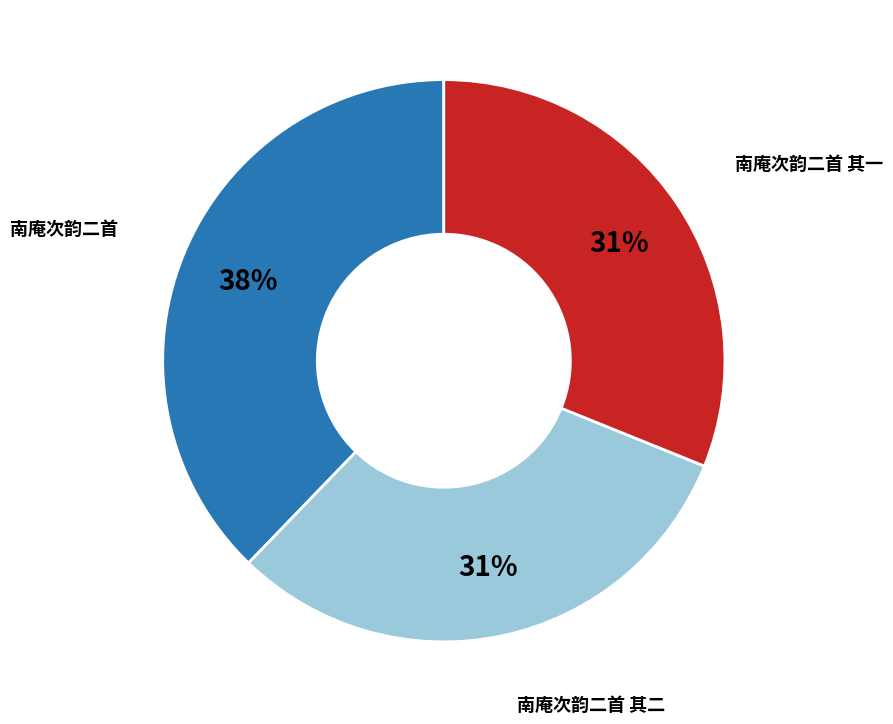

Is there a majority slice in this chart?

No